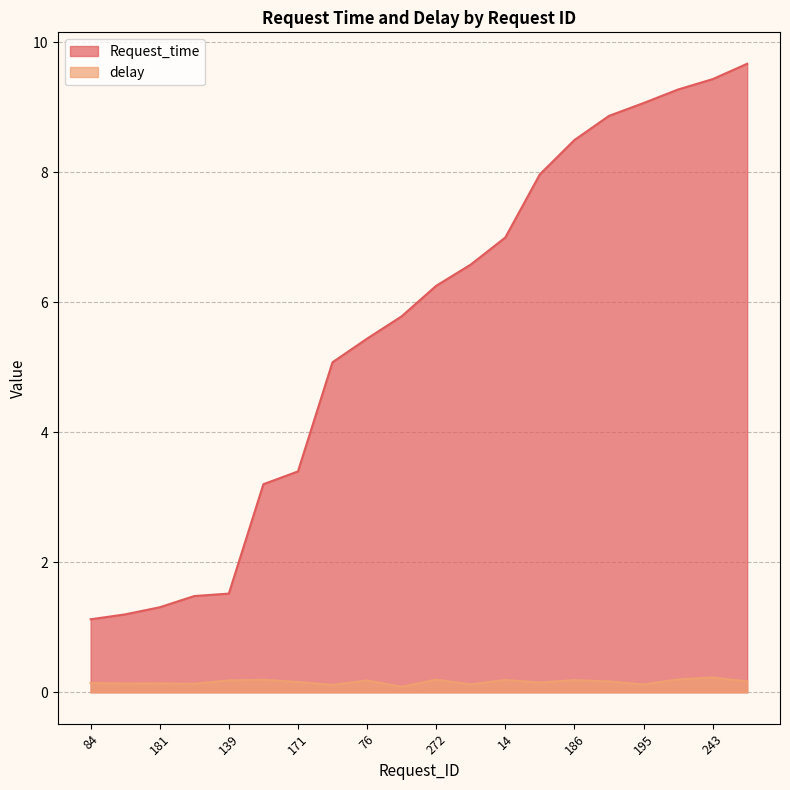

True or false: Request_time has more than 0 points higher than both neighbors.

False